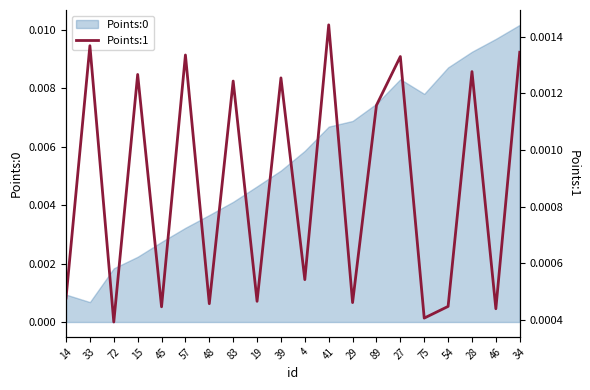

Count the values in the range 0 to 1.

20